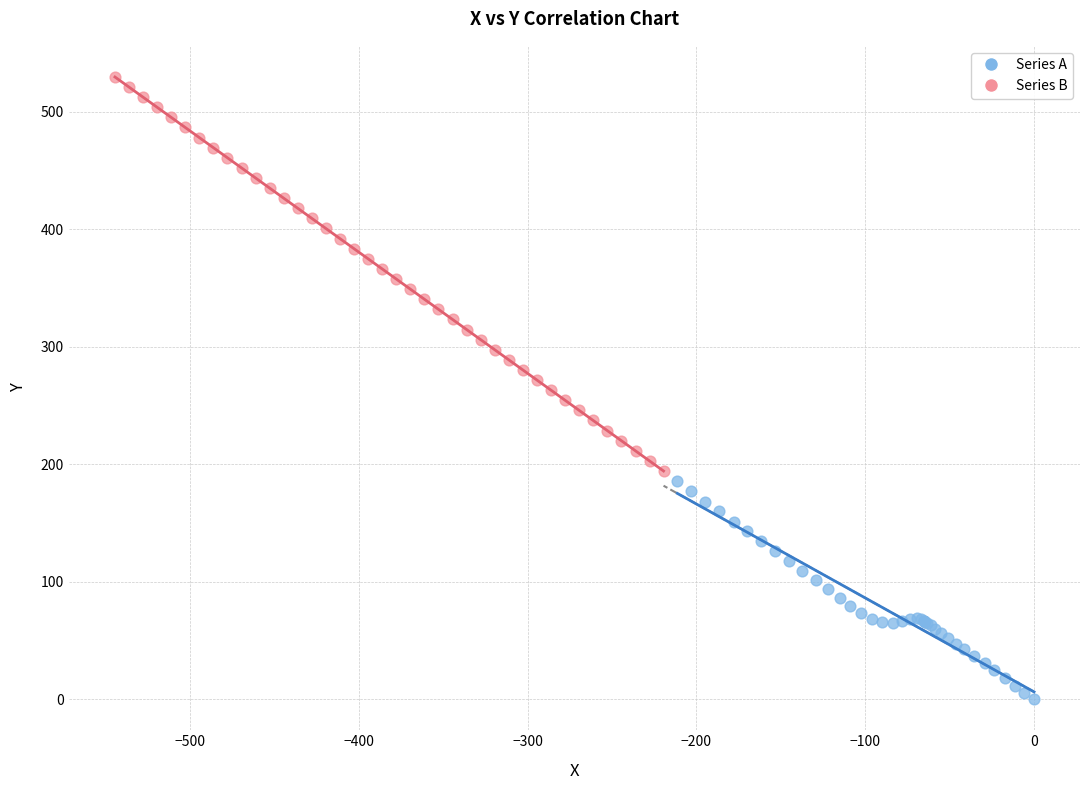

Which series contains the lowest Y value?

Series A